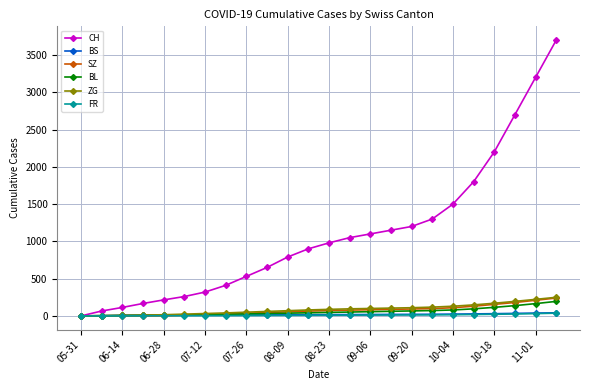

Which series has the widest spread of values?

CH